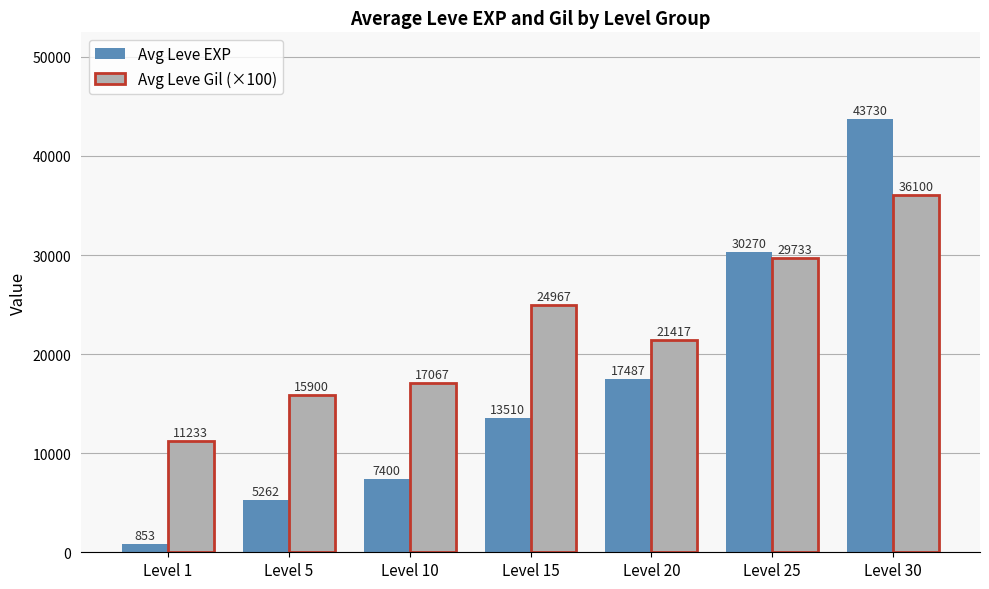

What is the lowest value of the Avg Leve Gil (×100) series?

11233.3